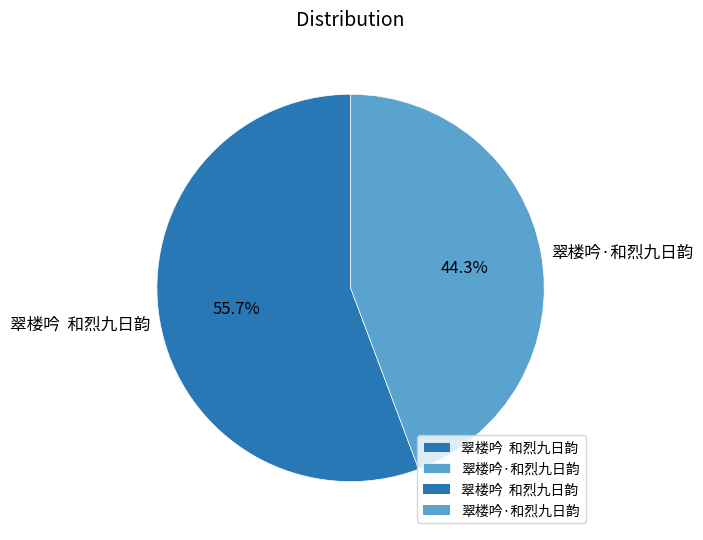

To the nearest percent, what is the difference between the largest and smallest slice percentages?

11%